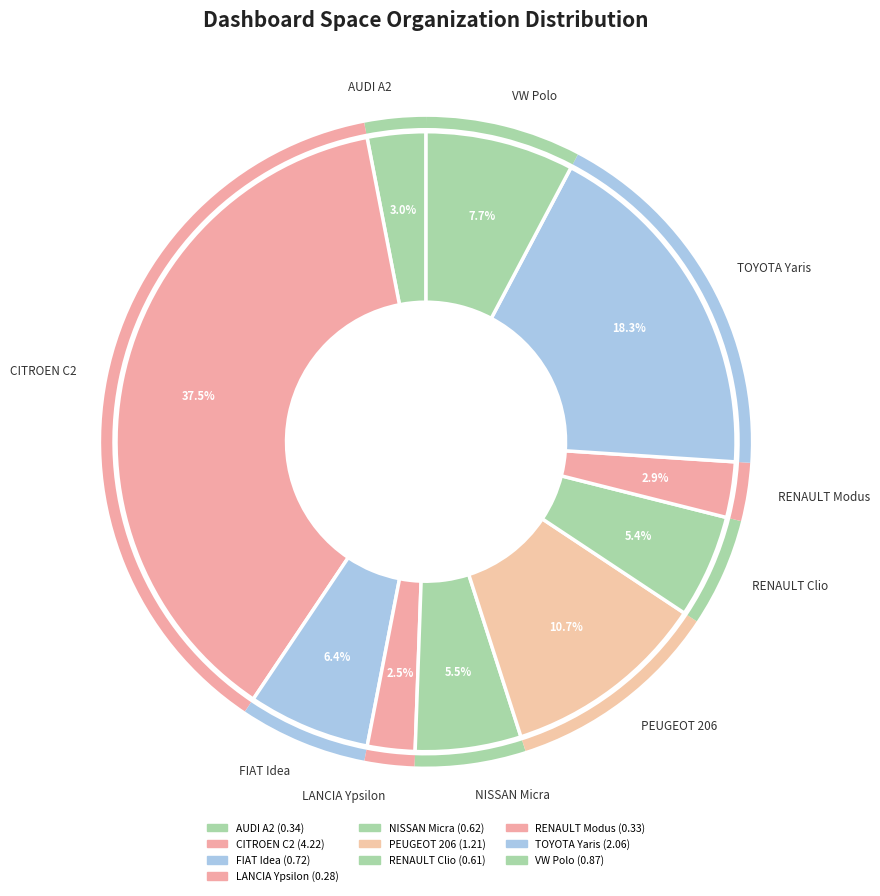

Count the number of slices in the pie.

10